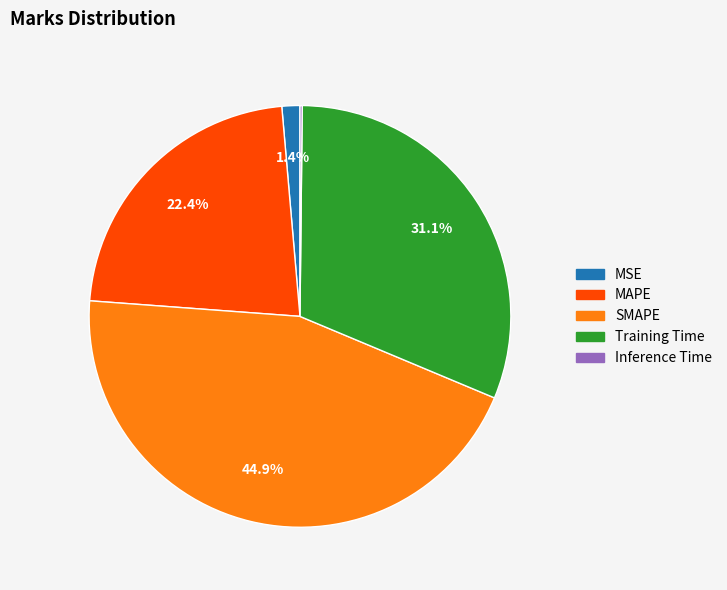

Is the sum of MSE and Training Time greater than half?

No